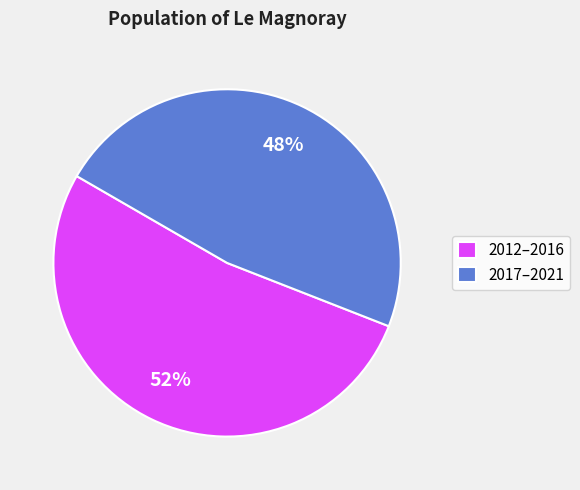

Is it true that 2012–2016 is 66% of the pie?

False